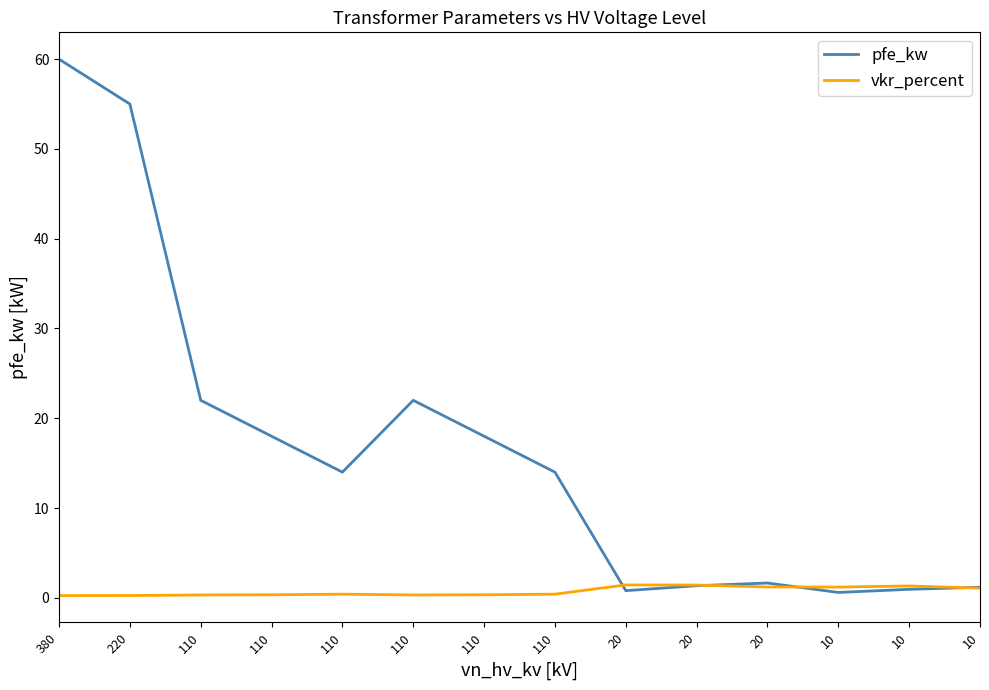

At how many categories does at least one series exceed 4?

8